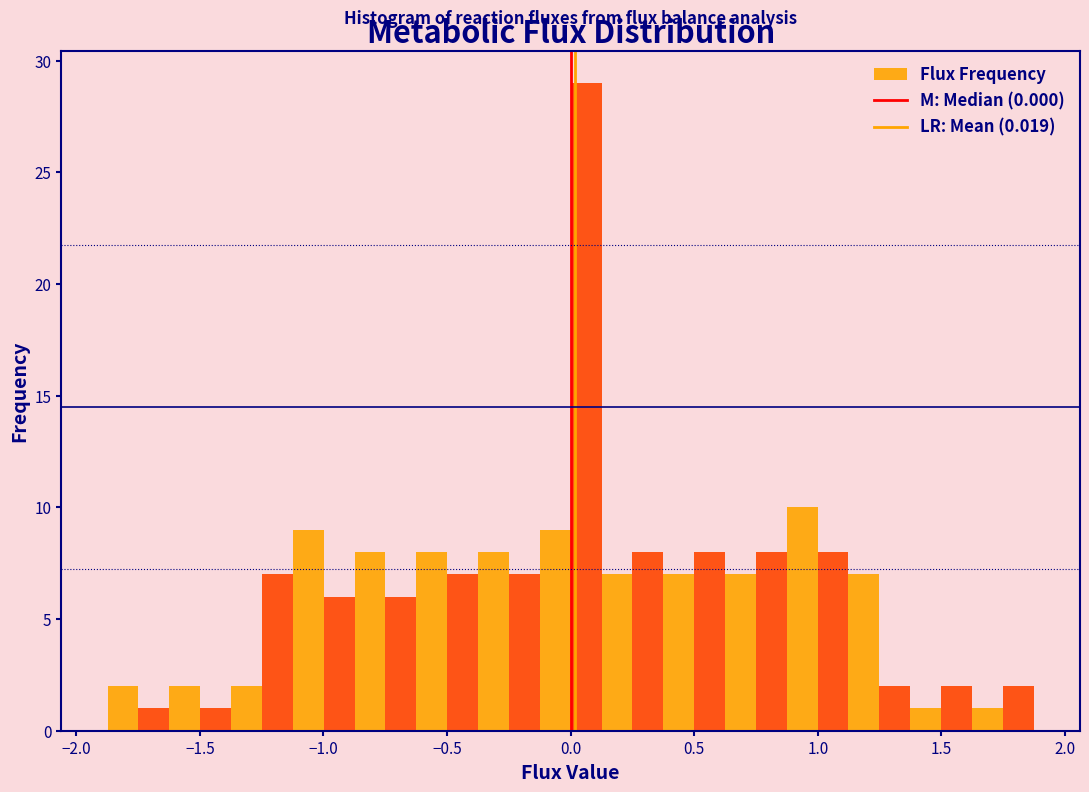

Read against the x-axis, roughly where is the centre of the tallest bar?

0.05